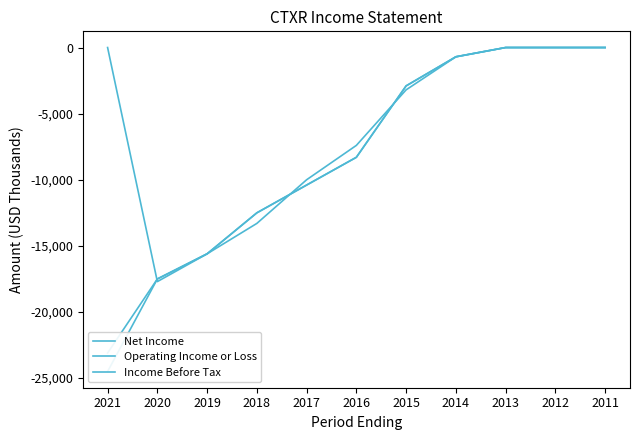

What is the approximate value of Net Income at 2019?

-15600